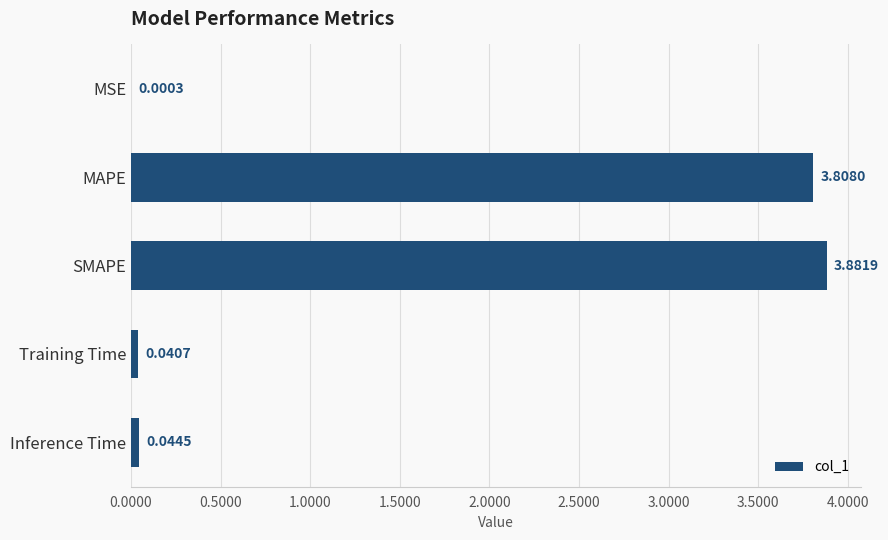

Count the number of categories in the chart.

5